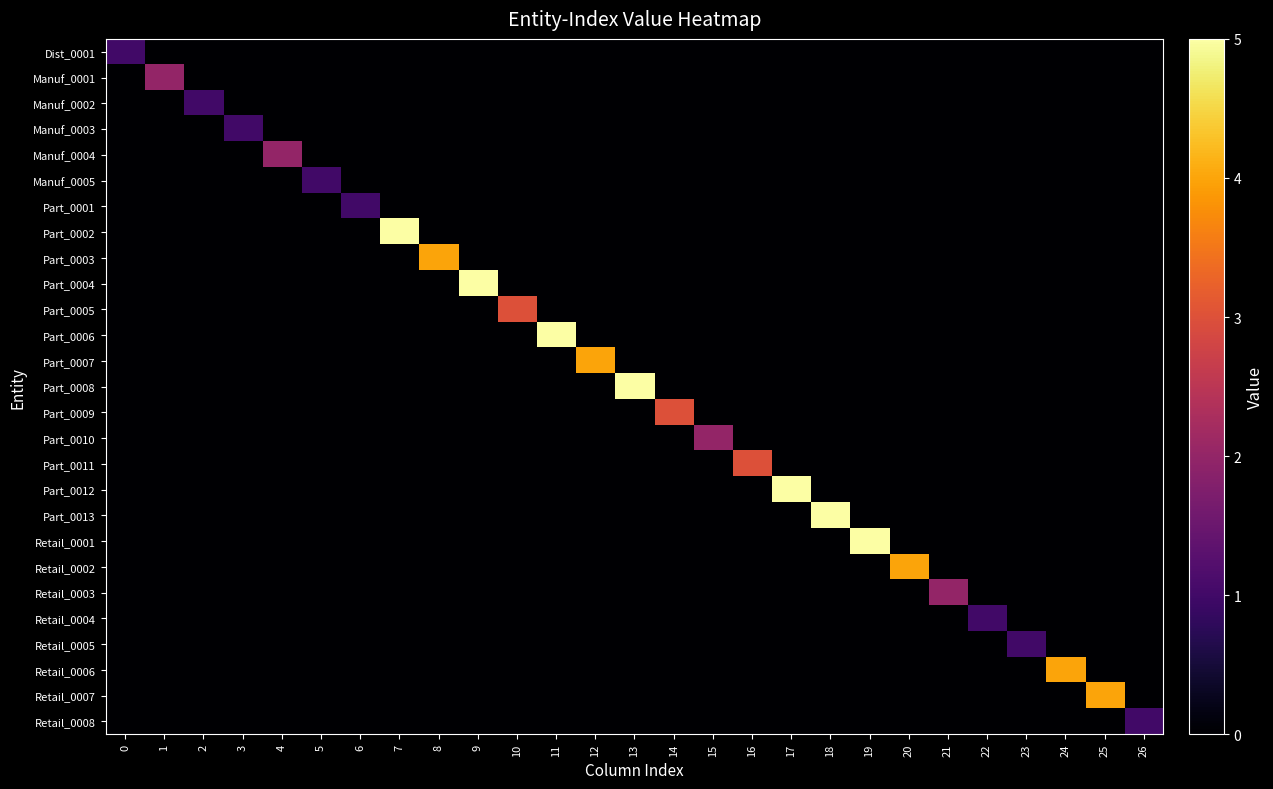

Which series has the largest total across all categories?

Part_0002